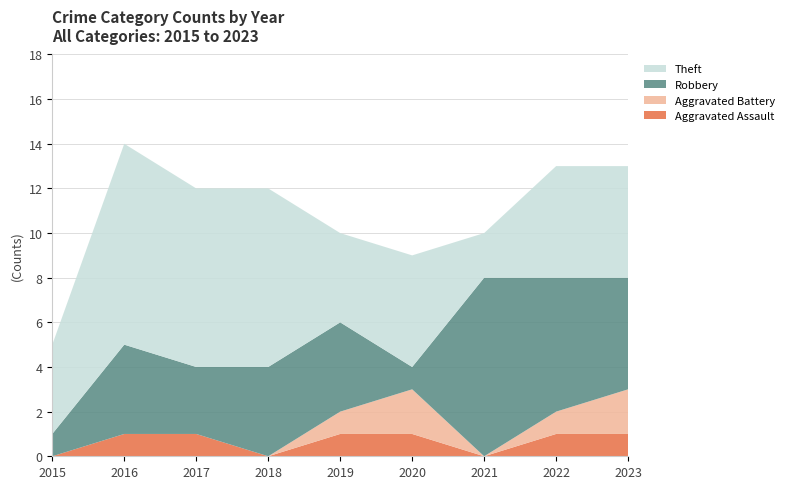

Reading left to right, extract all data points from this chart.

Aggravated Assault: 2015=0	2016=1	2017=1	2018=0	2019=1	2020=1	2021=0	2022=1	2023=1
Aggravated Battery: 2015=0	2016=0	2017=0	2018=0	2019=1	2020=2	2021=0	2022=1	2023=2
Robbery: 2015=1	2016=4	2017=3	2018=4	2019=4	2020=1	2021=8	2022=6	2023=5
Theft: 2015=4	2016=9	2017=8	2018=8	2019=4	2020=5	2021=2	2022=5	2023=5